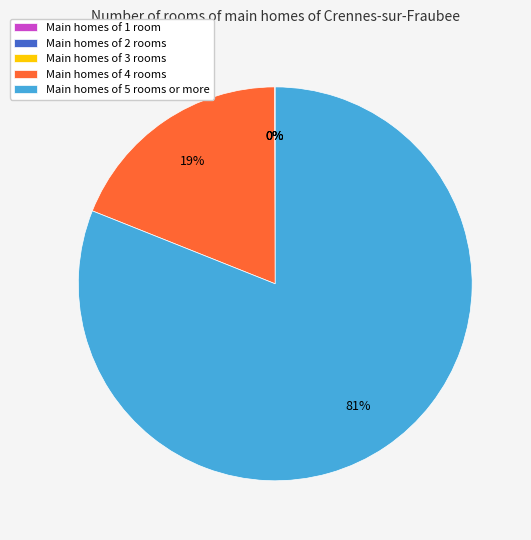

Is the sum of Main homes of 5 rooms or more and Main homes of 4 rooms greater than half?

Yes